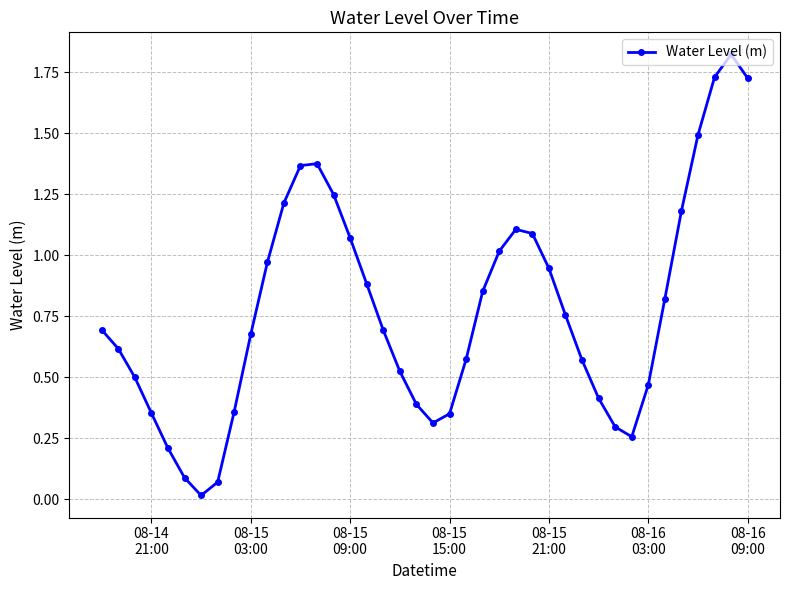

How many interior local peaks (higher than both neighbors) does the data have?

3